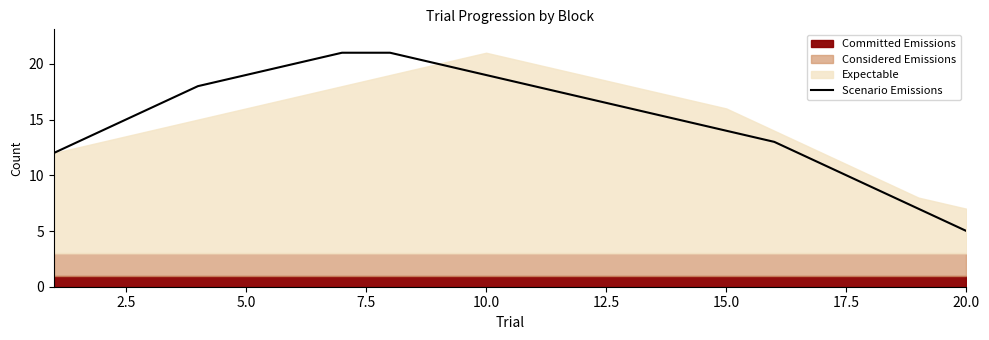

Reading left to right, list all the values displayed in this chart.

12	14	16	18	19	20	21	21	20	19	18	17	16	15	14	13	11	9	7	5